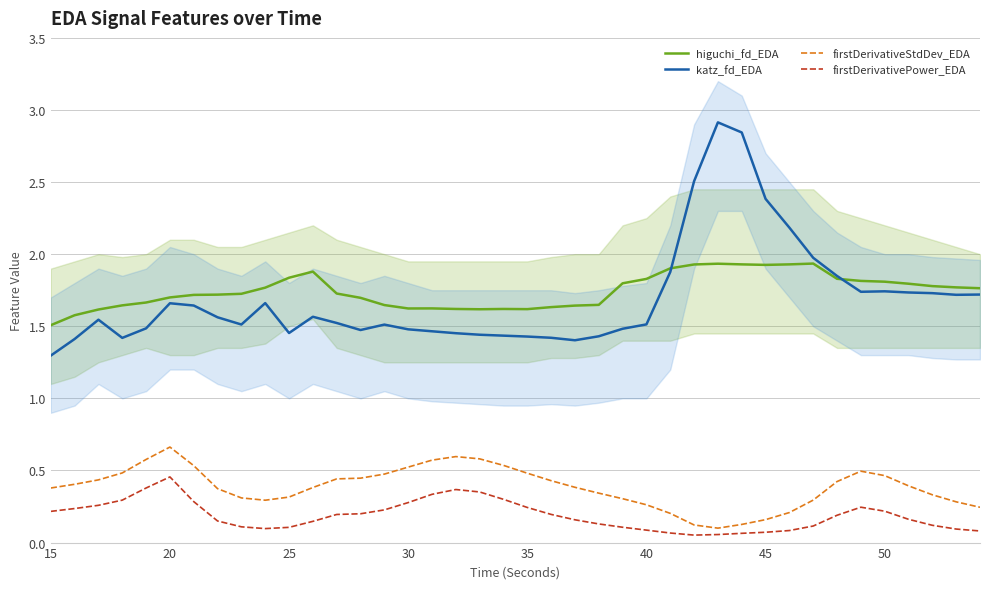

Where is higuchi_fd_EDA nearest to the value 1?

15